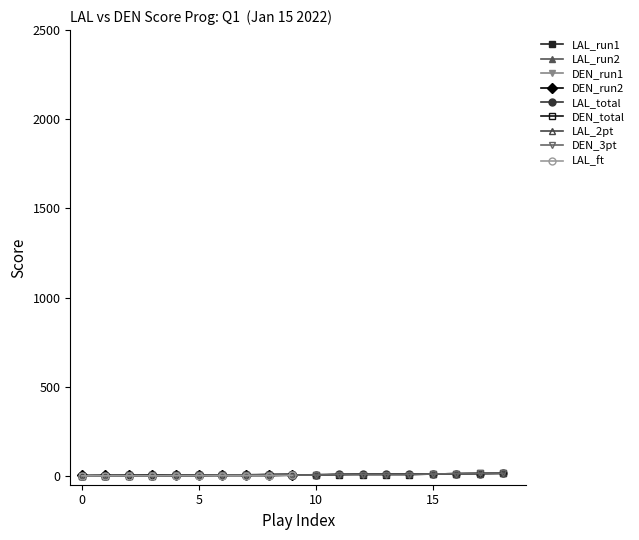

How many data points in LAL are above 4?

9